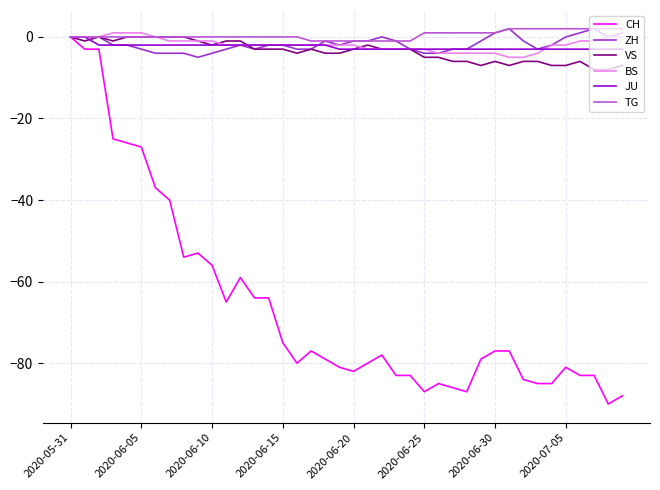

What is the smallest value displayed?

-90